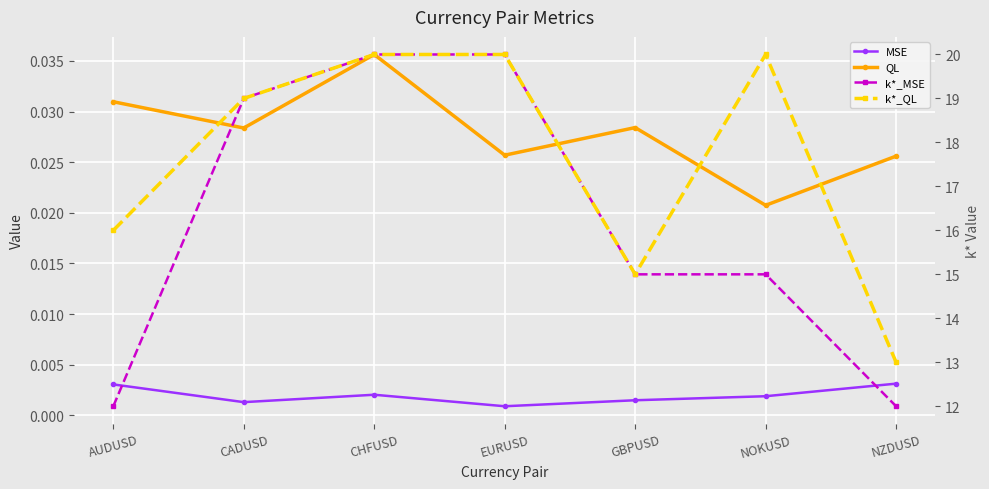

What is the approximate value of k*_QL at NOKUSD?

20.0